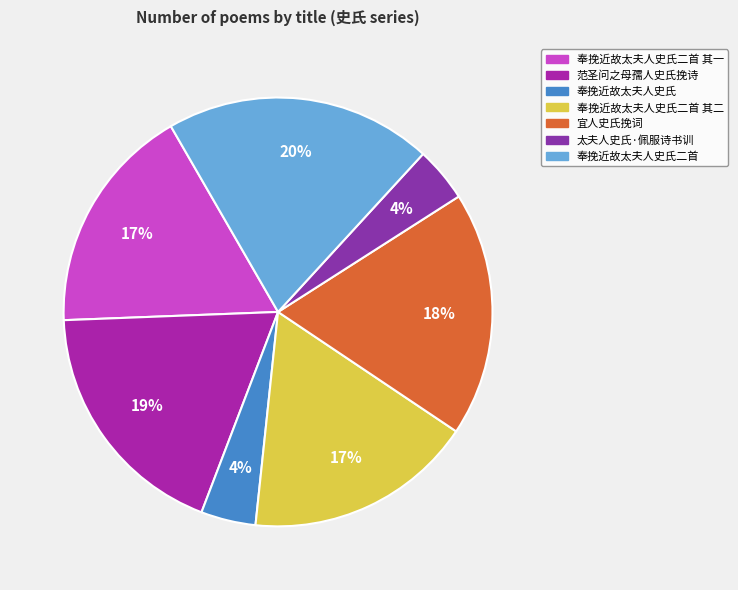

What is the largest slice in the pie chart?

奉挽近故太夫人史氏二首